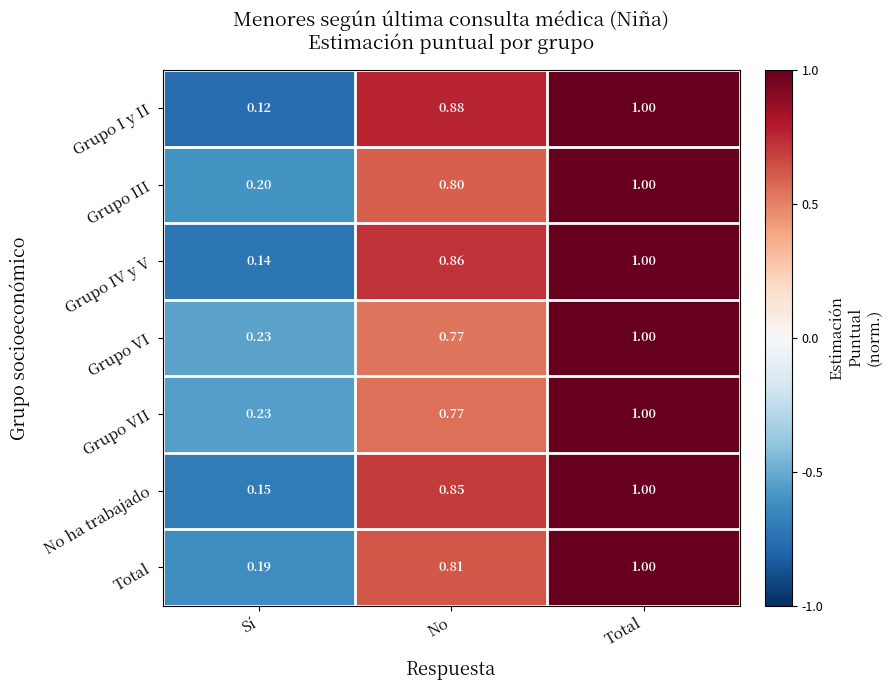

At which category is the sum across all series the highest?

Total